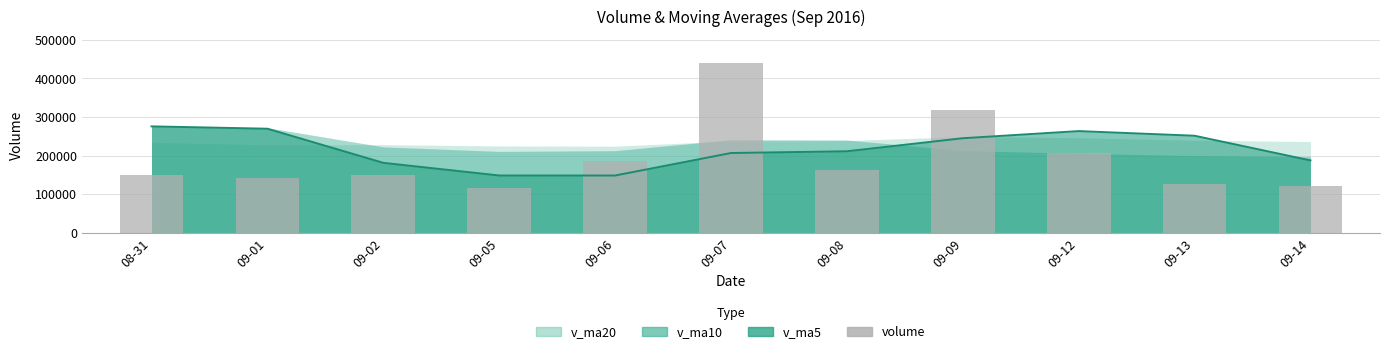

Which has a higher value, 09-12 or 09-06?

09-12